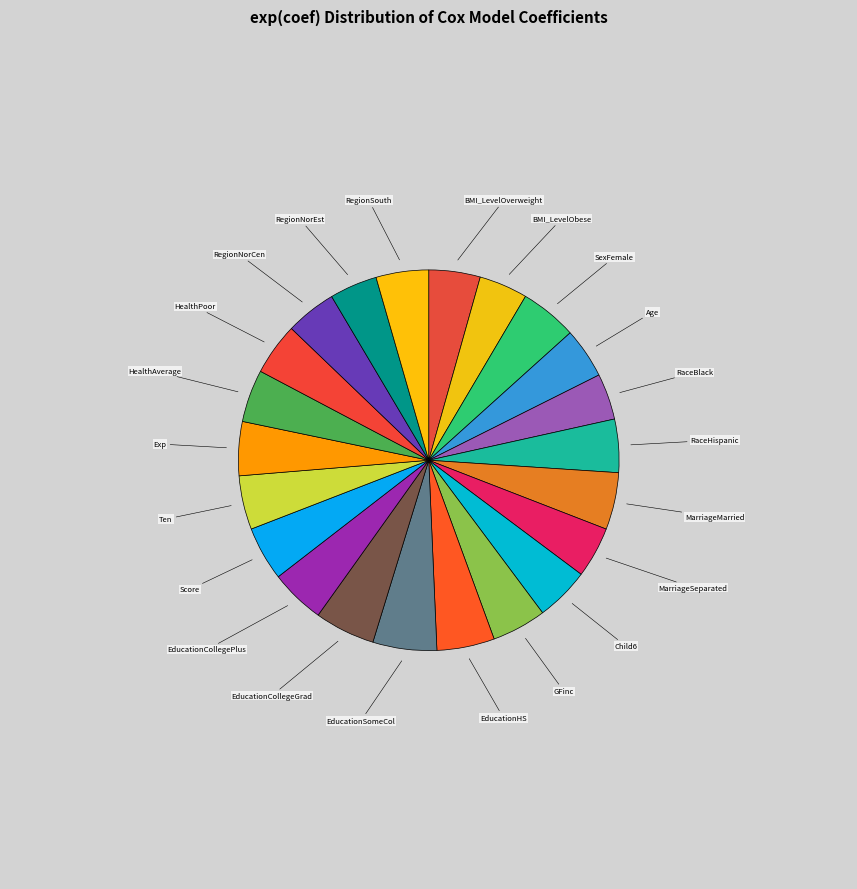

Is there a majority slice in this chart?

No